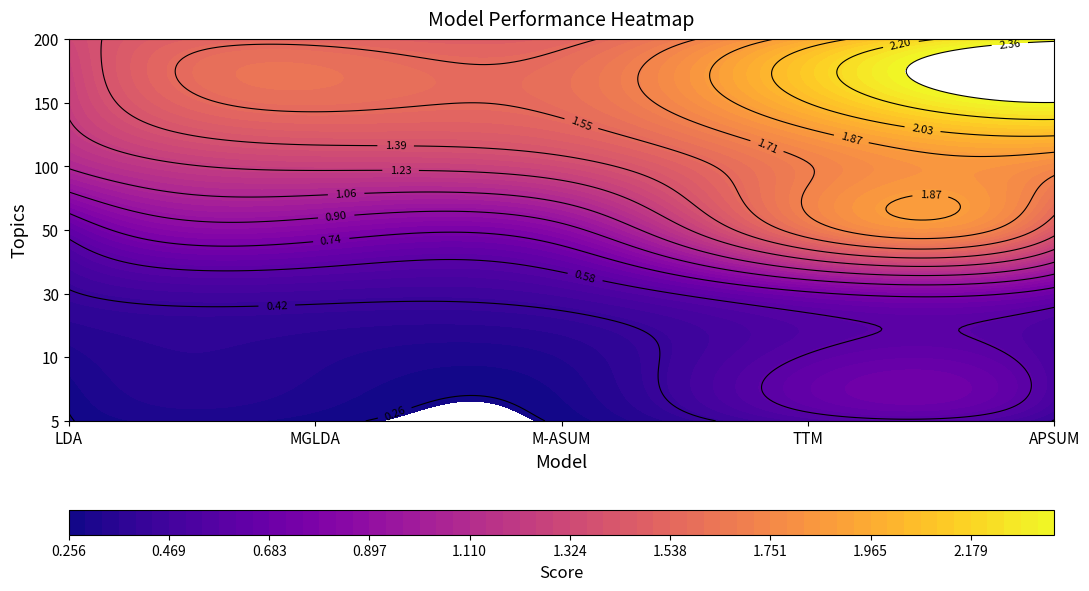

Rank the categories by APSUM value from lowest to highest.

5, 10, 30, 50, 100, 200, 150